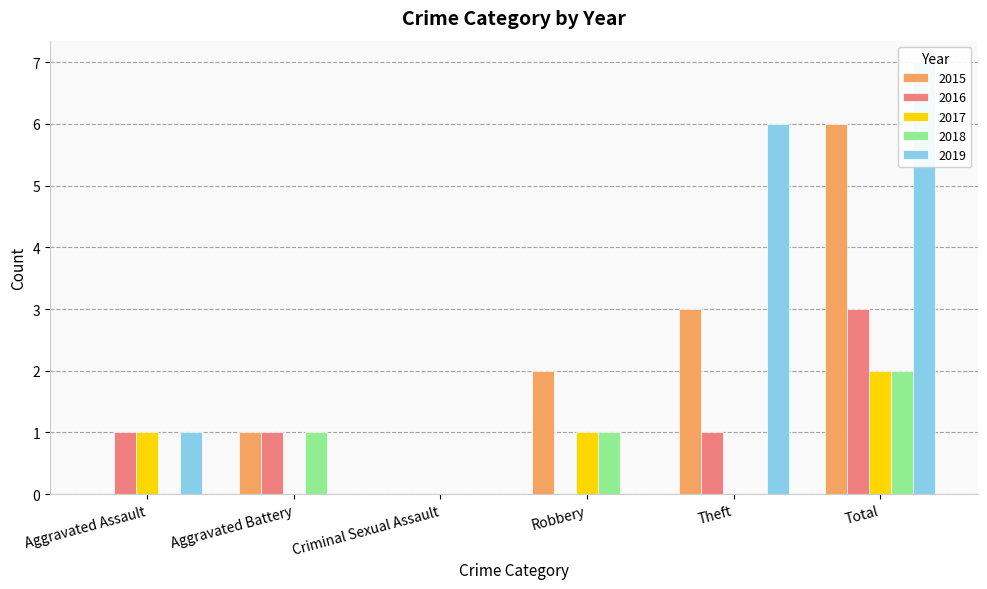

What are all the series names shown in the legend?

2015, 2016, 2017, 2018, 2019